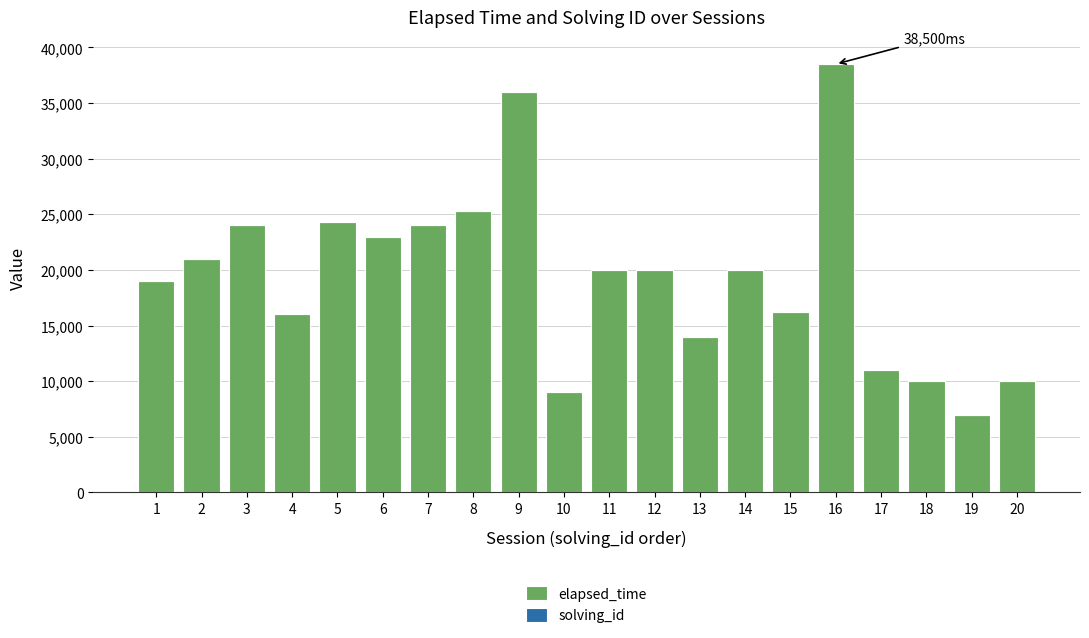

At which category is the sum across all series the highest?

16